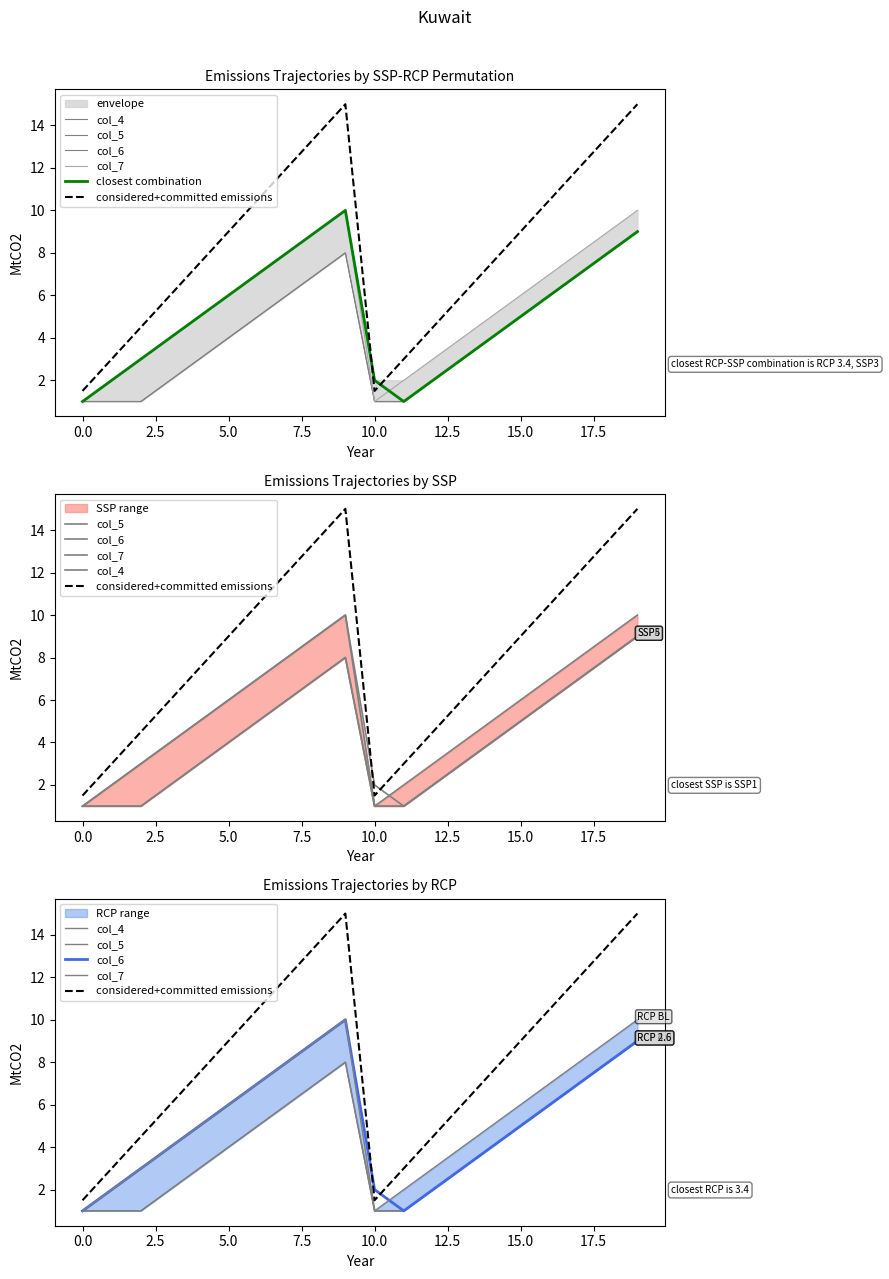

What is the sum of all col_6 values?

102.0